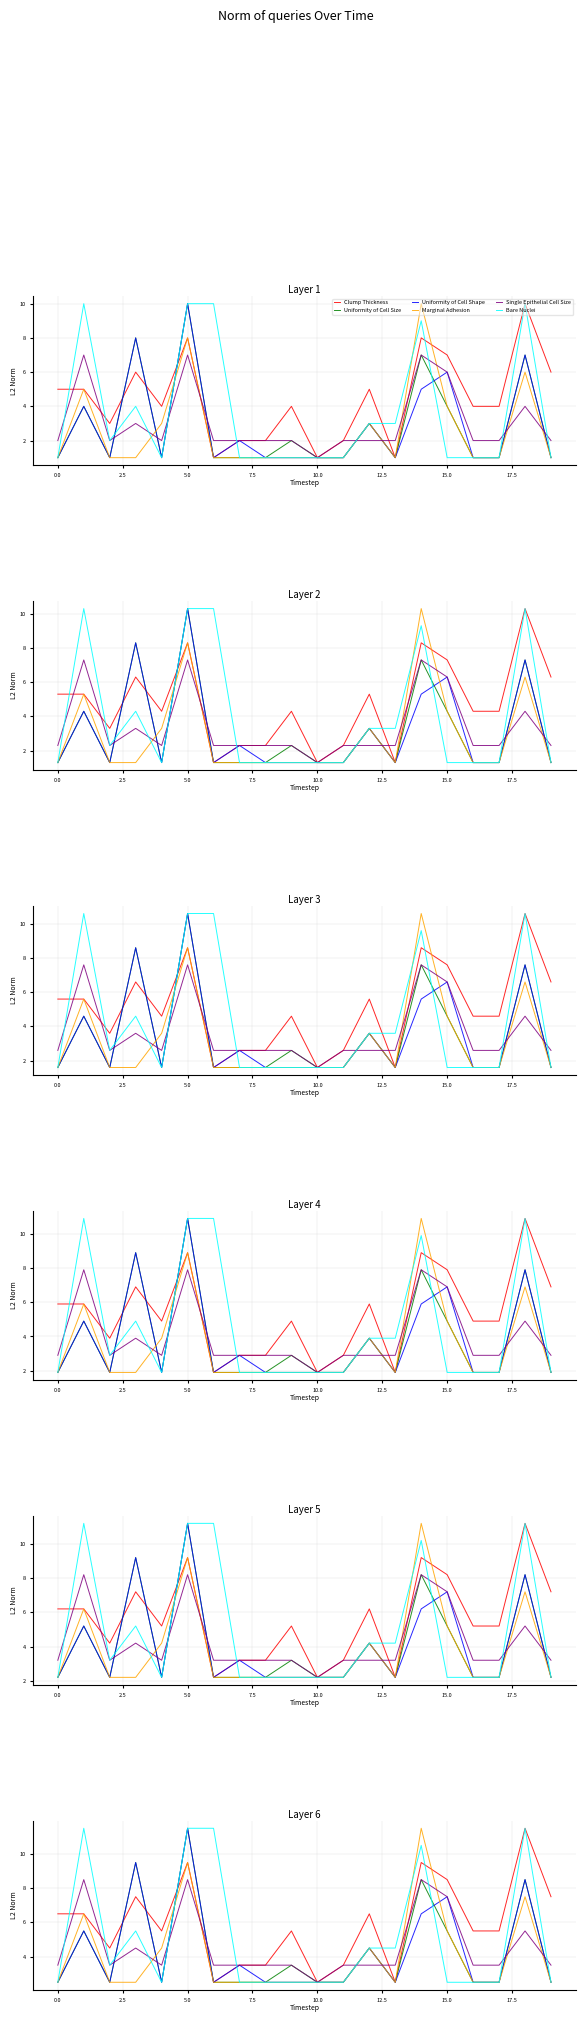

What are all the series names shown in the legend?

Clump Thickness, Uniformity of Cell Size, Uniformity of Cell Shape, Marginal Adhesion, Single Epithelial Cell Size, Bare Nuclei